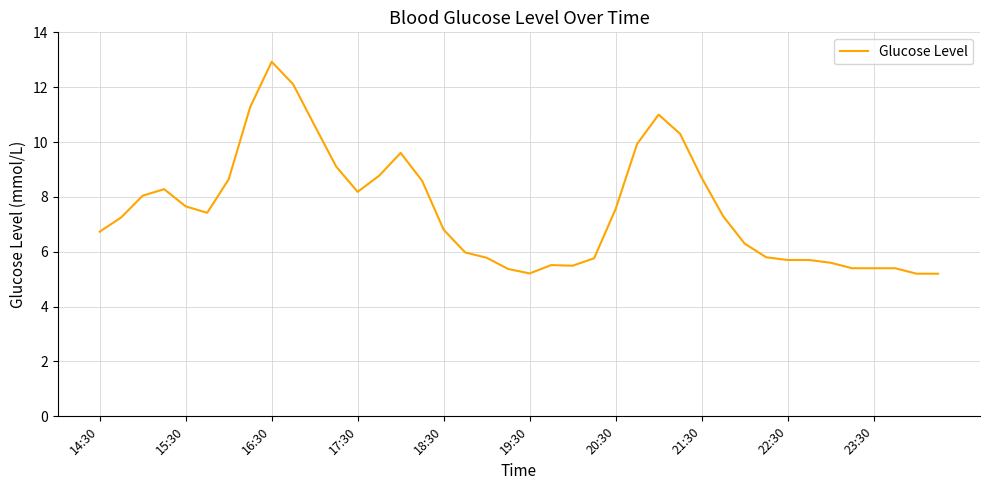

What is the difference between the maximum and minimum values?

7.7